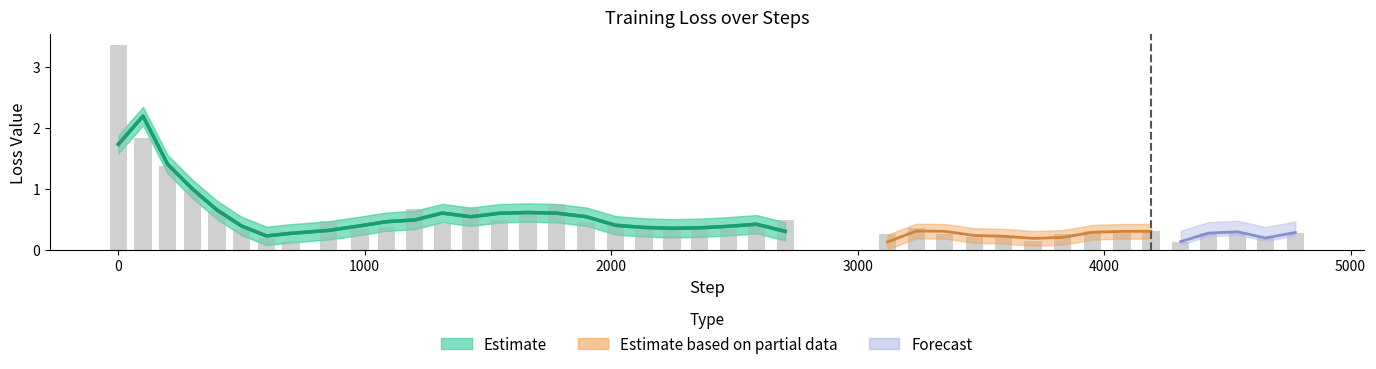

What is the sum of all values?

20.9